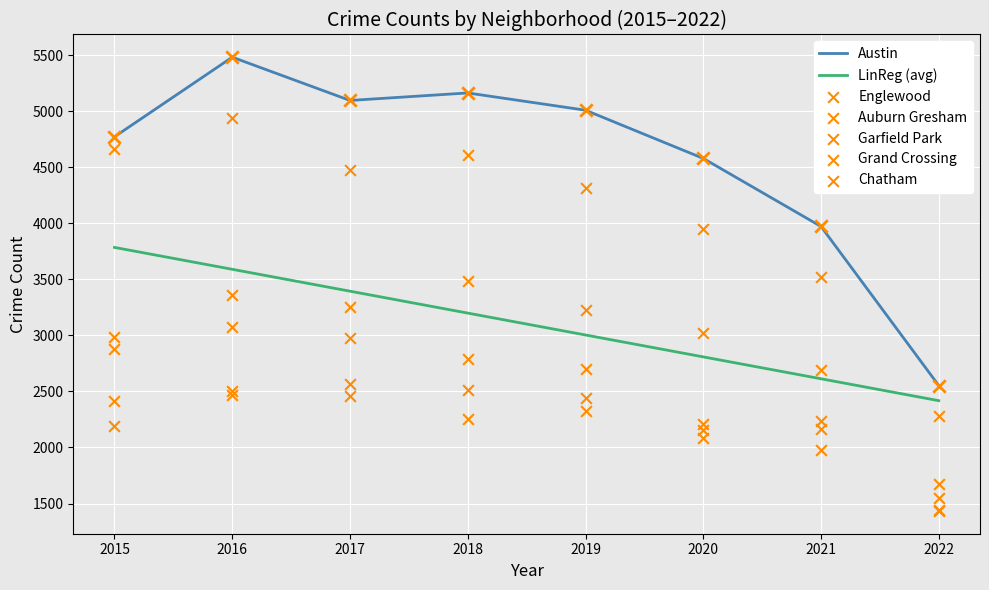

Which series has the largest Y range (max minus min)?

Austin